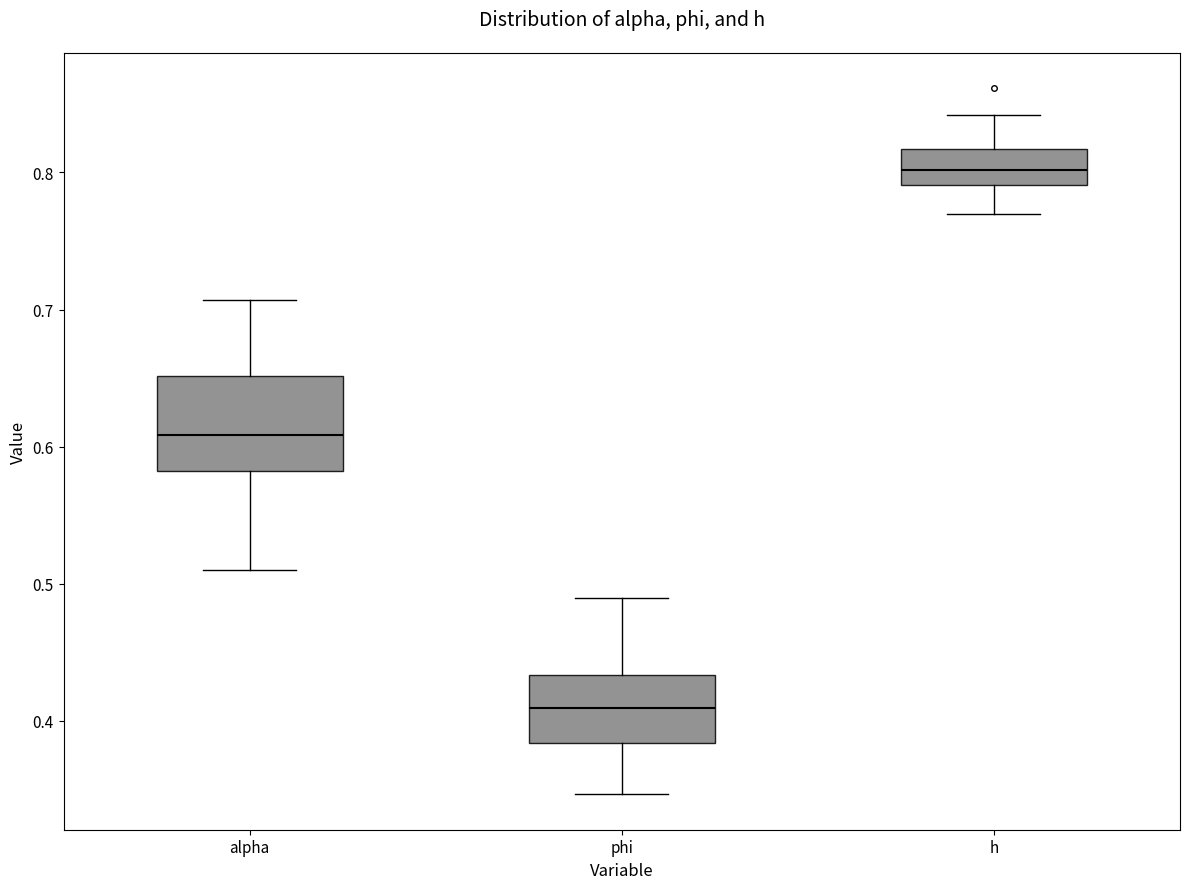

Where is the lower edge of the box for h on the y-axis? The values are not printed on the chart, so give them approximately, as read against the axis.

0.79